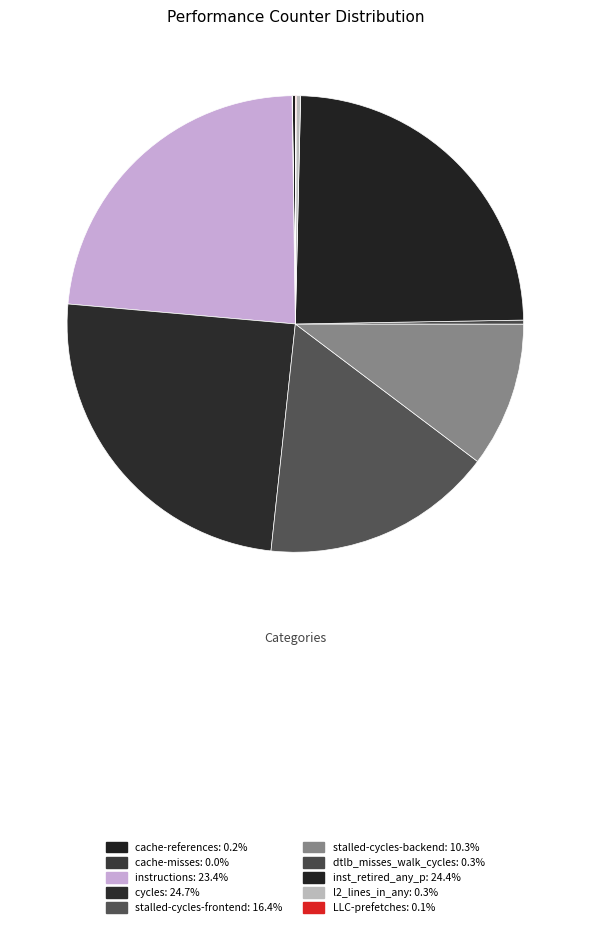

What is the smallest slice in the pie chart?

cache-misses